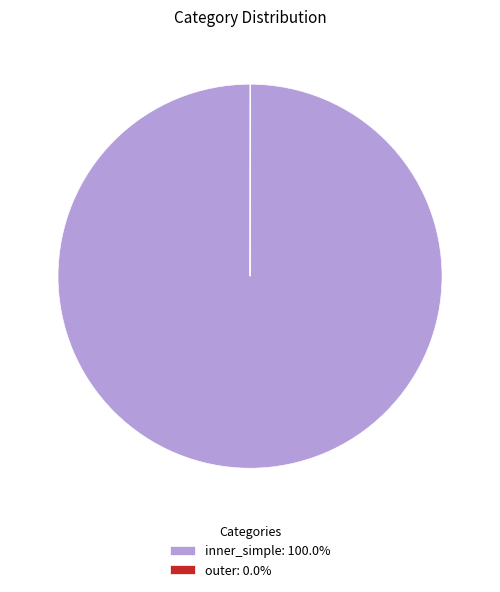

Does any single category account for the majority?

Yes